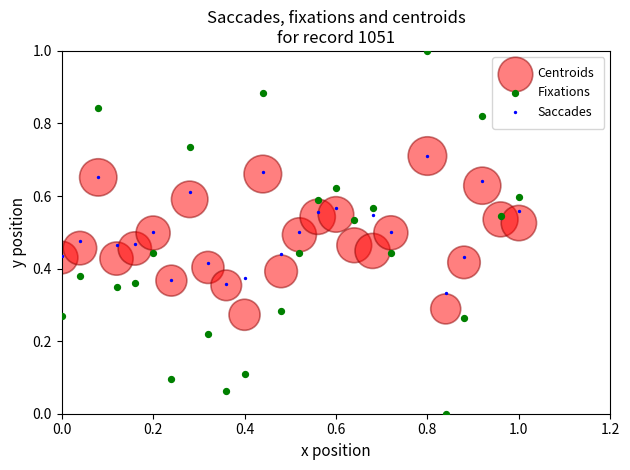

What are all the series names shown in the legend?

Centroids, Fixations, Saccades